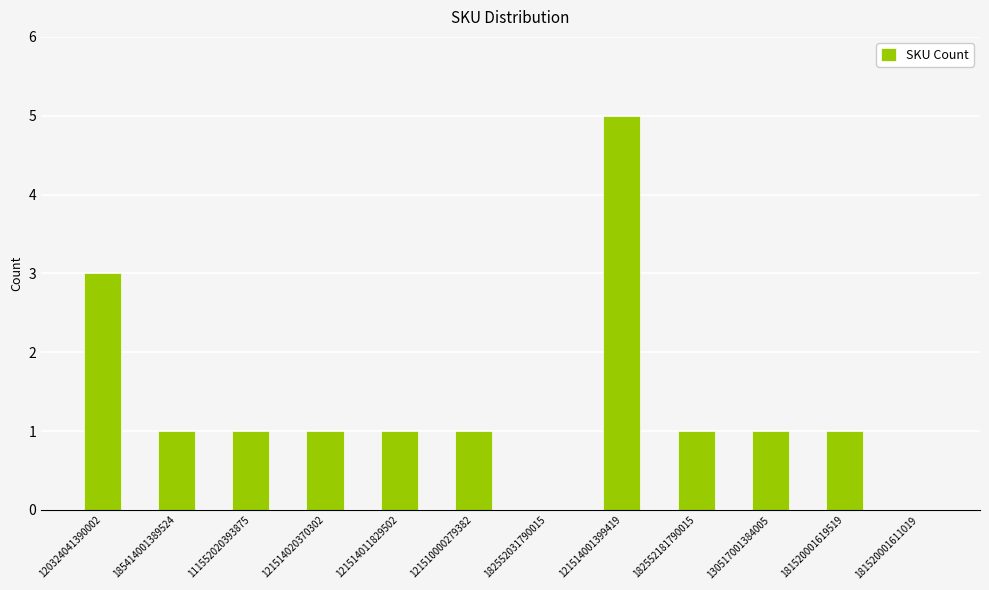

How many values are between 1 and 2?

8